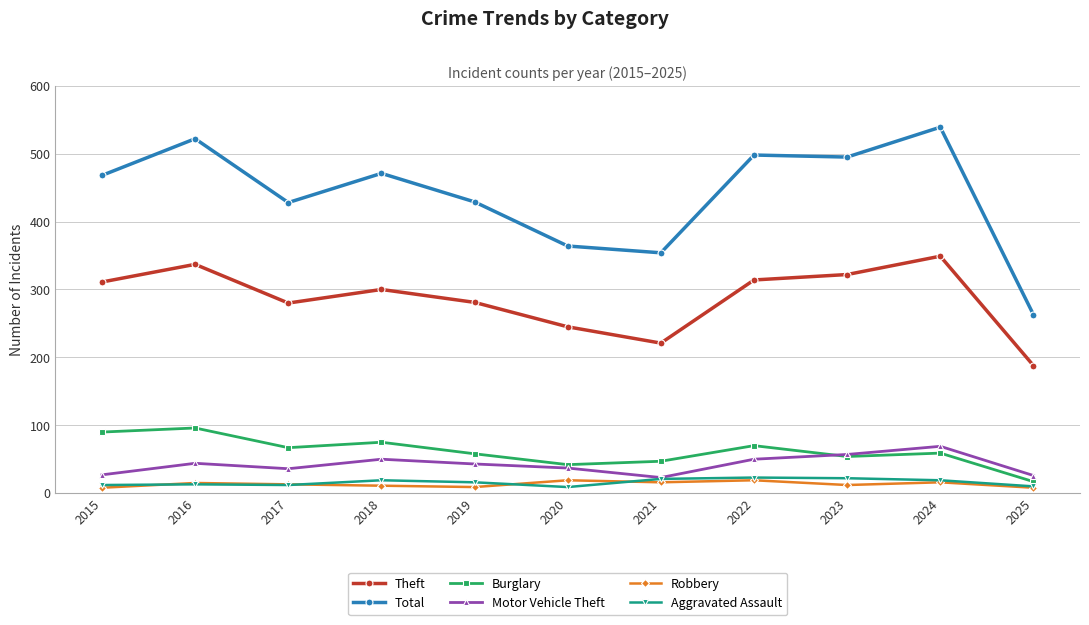

What are all the series names shown in the legend?

Theft, Total, Burglary, Motor Vehicle Theft, Robbery, Aggravated Assault